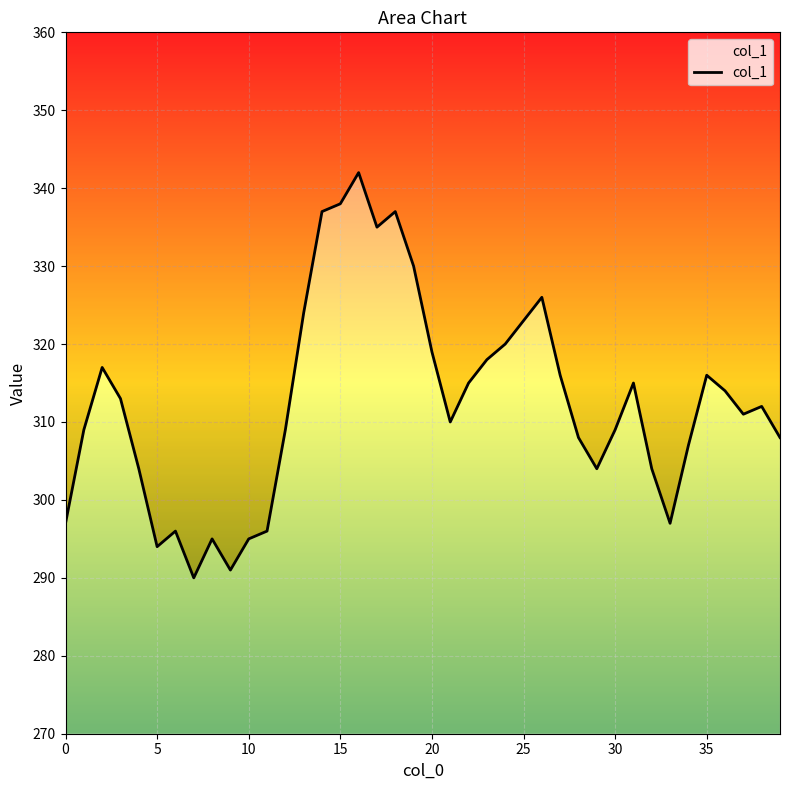

What is the change in value from 5 to 21?

+16